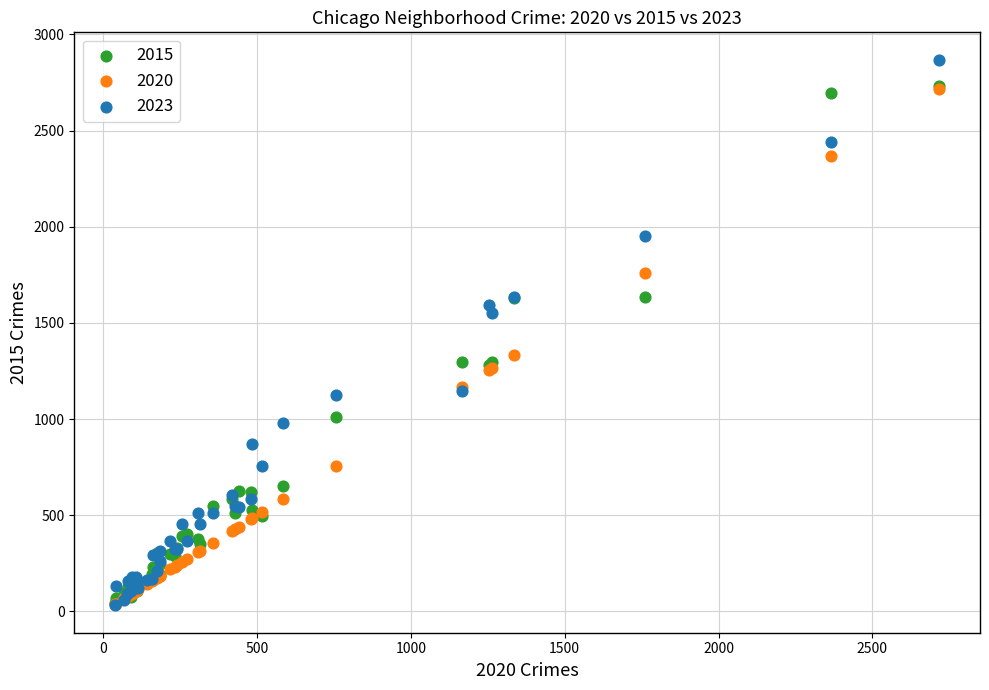

In the 2020 series, what Y value is closest to 1378?

1334